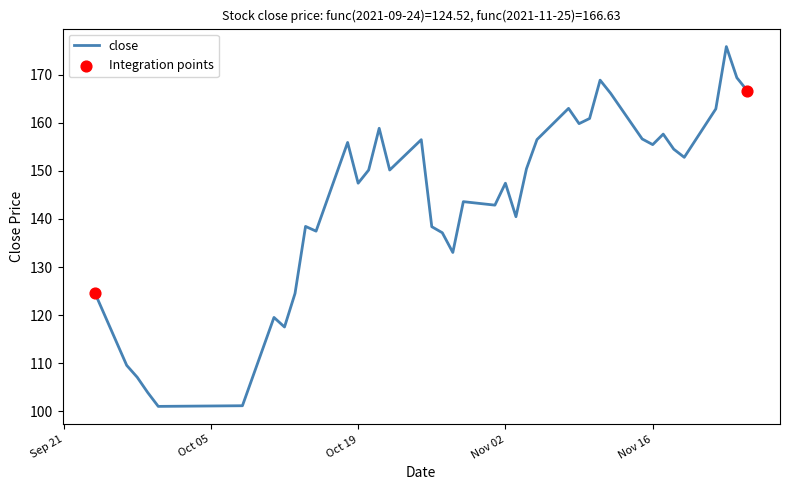

What is the maximum value shown in the chart?

175.8